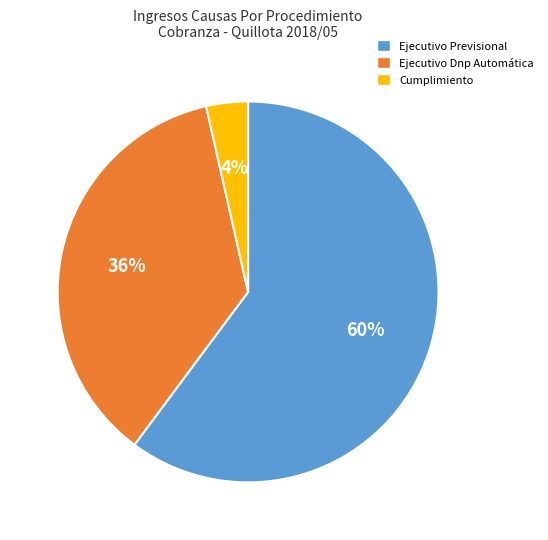

To the nearest percent, what portion does Ejecutivo Dnp Automática represent?

36%